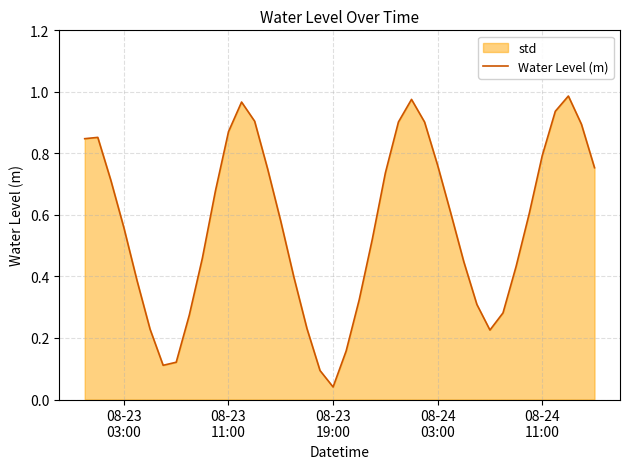

Reading right to left, transcribe all the data shown in this chart.

0.8	0.9	1.0	0.9	0.8	0.6	0.4	0.3	0.2	0.3	0.4	0.6	0.8	0.9	1.0	0.9	0.7	0.5	0.3	0.2	0.0	0.1	0.2	0.4	0.6	0.7	0.9	1.0	0.9	0.7	0.5	0.3	0.1	0.1	0.2	0.4	0.6	0.7	0.9	0.8